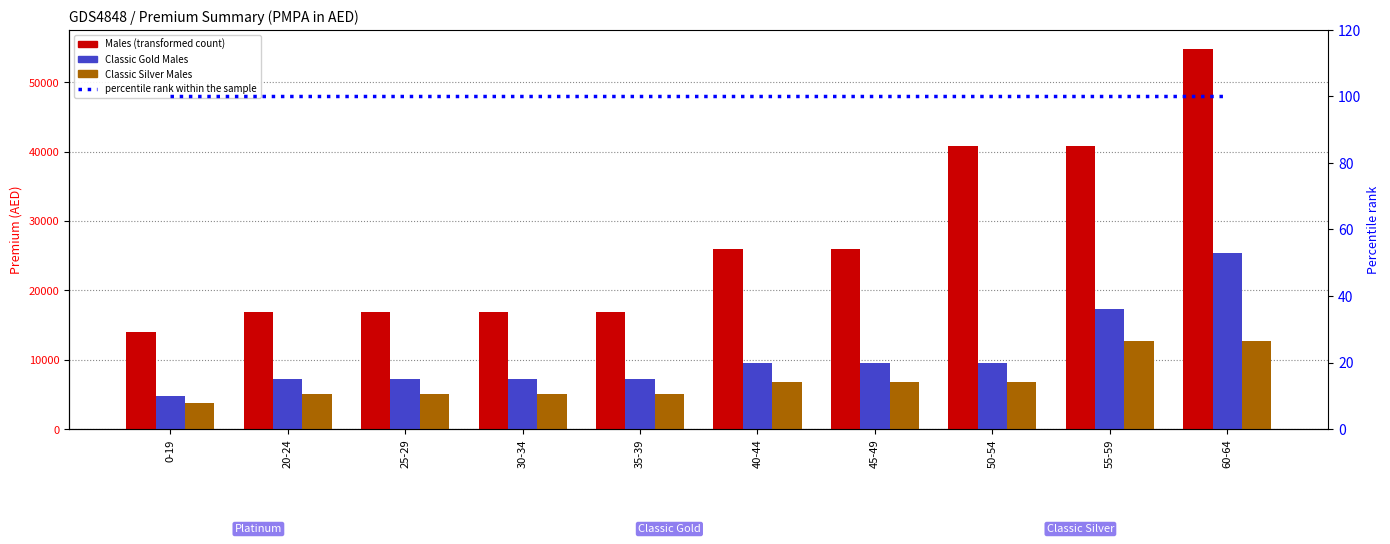

How many bars are there in total?

30